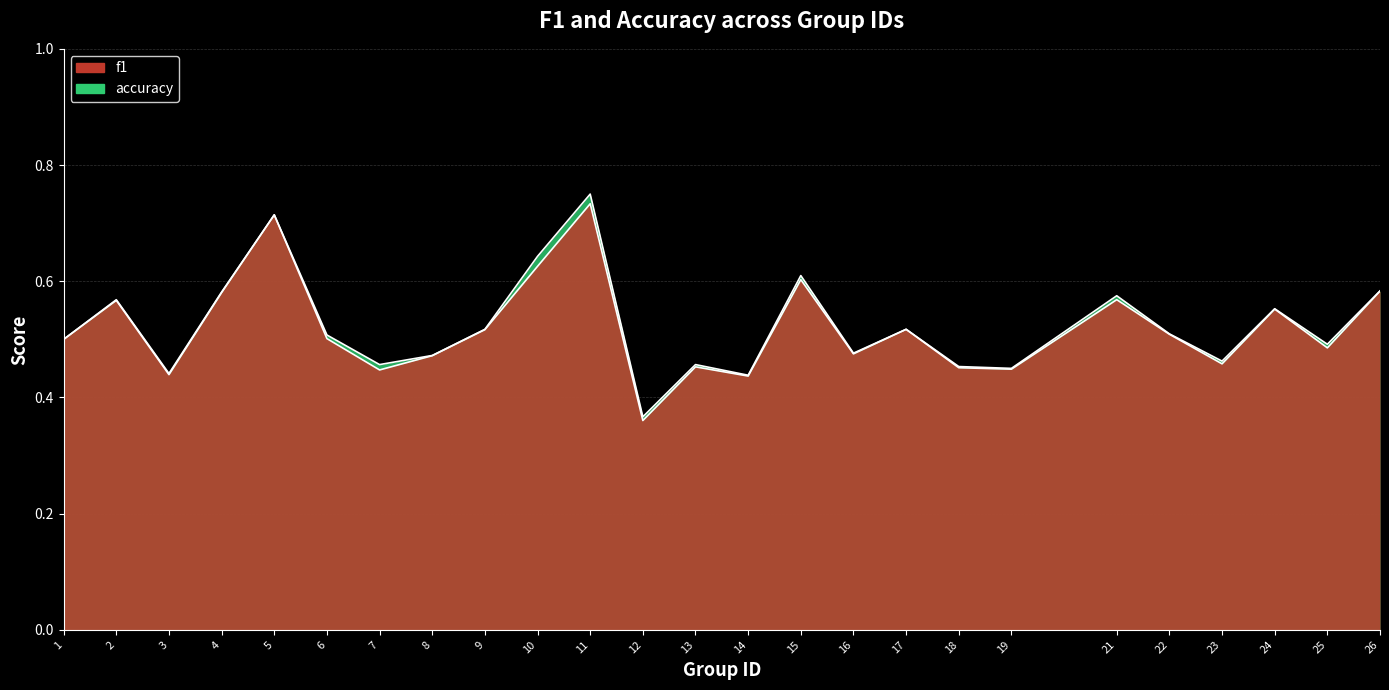

At 6, list the series in order from largest to smallest.

accuracy, f1